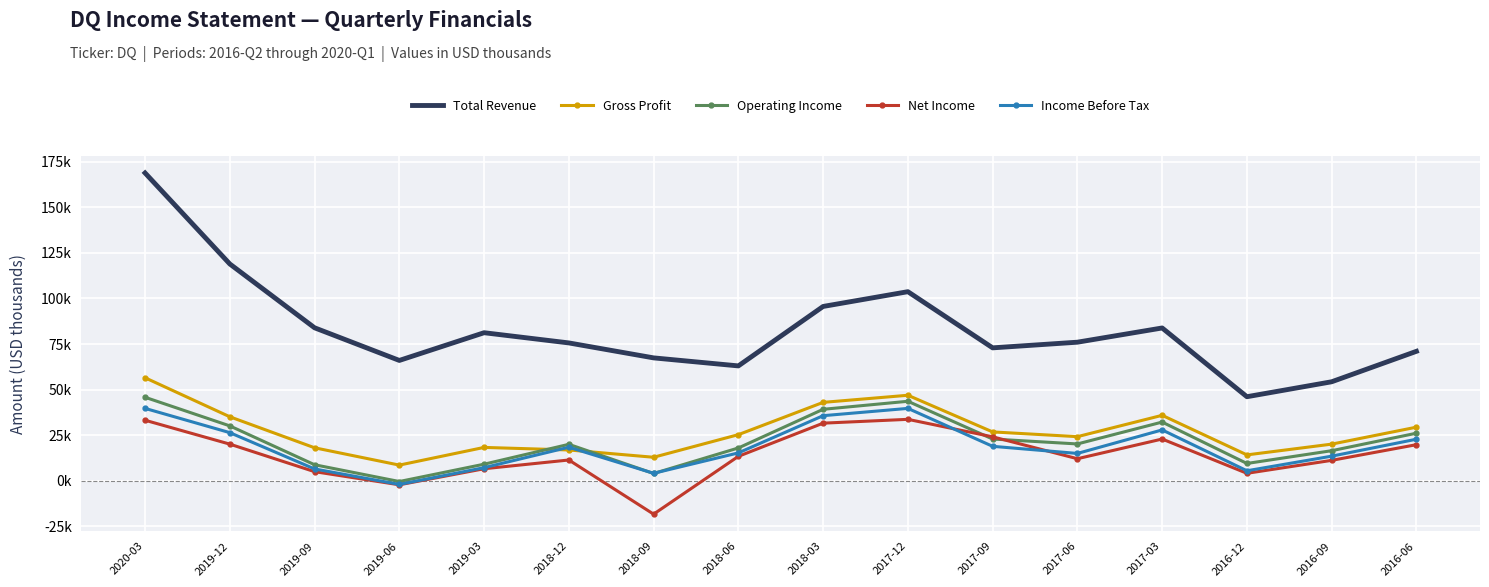

What is the difference between the highest and lowest values at 2017-12?

70.0